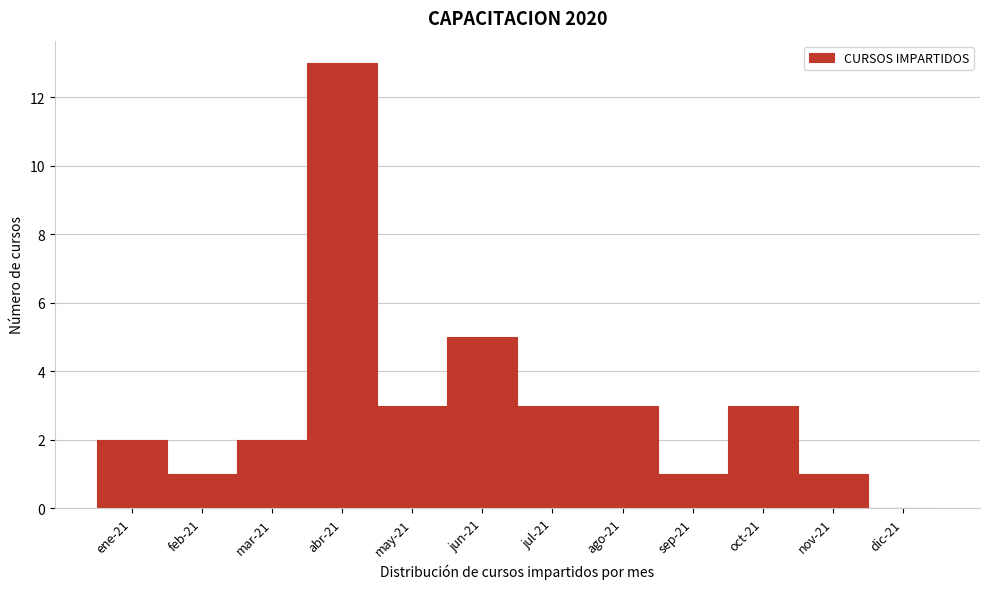

Reading left to right, transcribe all the data shown in this chart.

ene-21=2	feb-21=1	mar-21=2	abr-21=13	may-21=3	jun-21=5	jul-21=3	ago-21=3	sep-21=1	oct-21=3	nov-21=1	dic-21=0